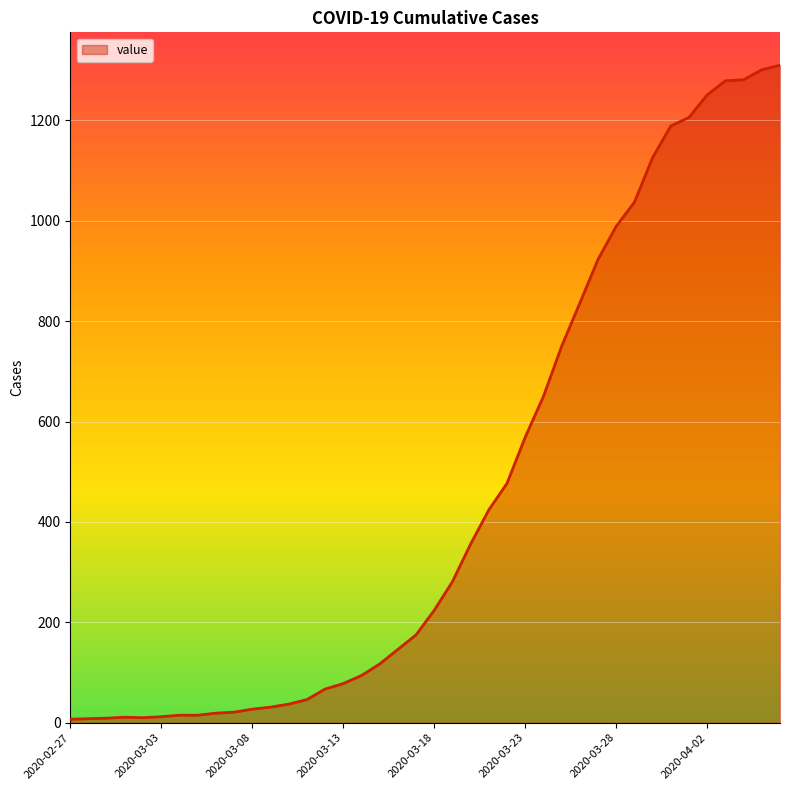

How many values are below 224?

20